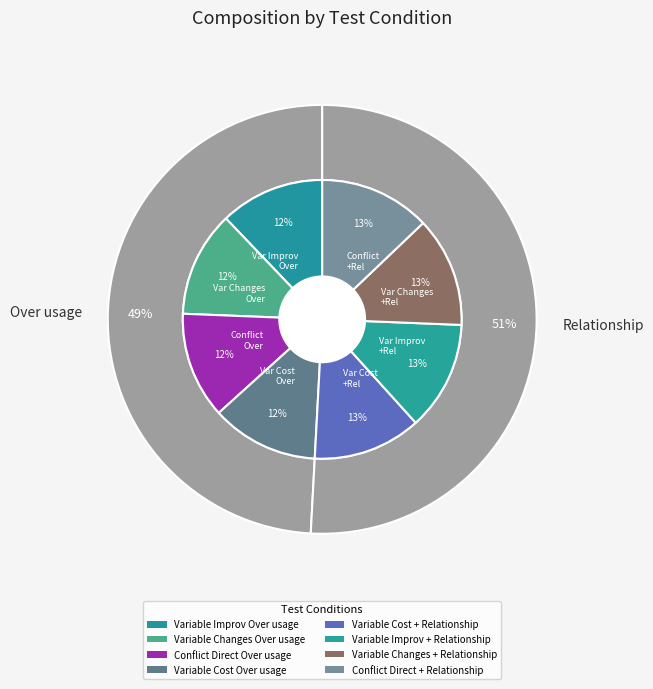

Combined, what portion of the pie is Conflict Direct Over usage and Variable Cost + Relationship?

24.9%